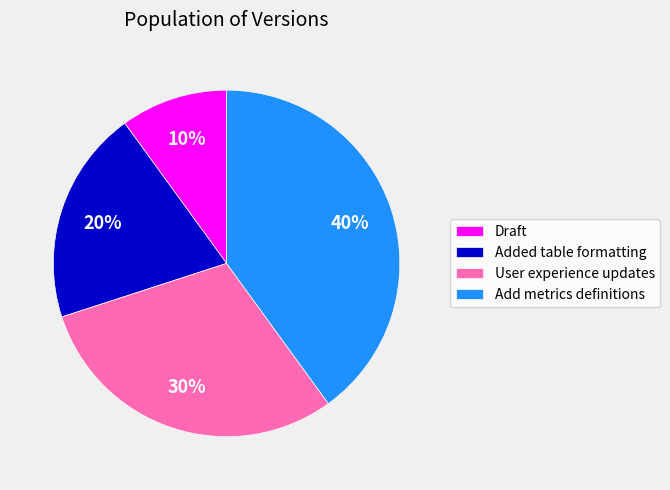

Do Added table formatting and Add metrics definitions together represent more than half of the pie?

Yes